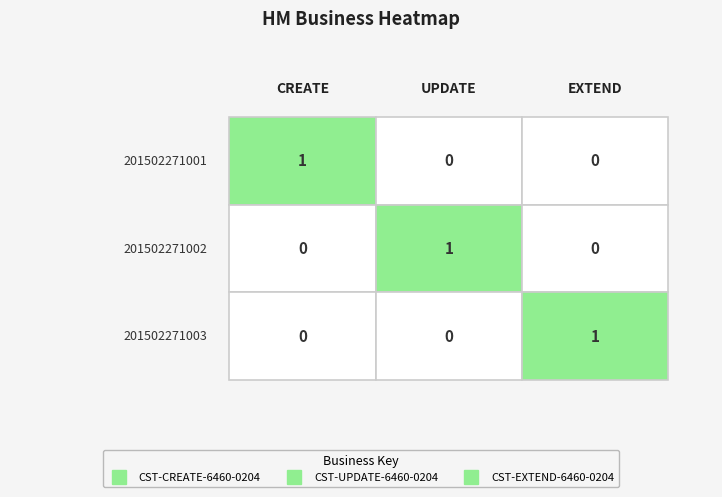

At 0, list the series in order from largest to smallest.

CST-CREATE-6460-0204, CST-UPDATE-6460-0204, CST-EXTEND-6460-0204